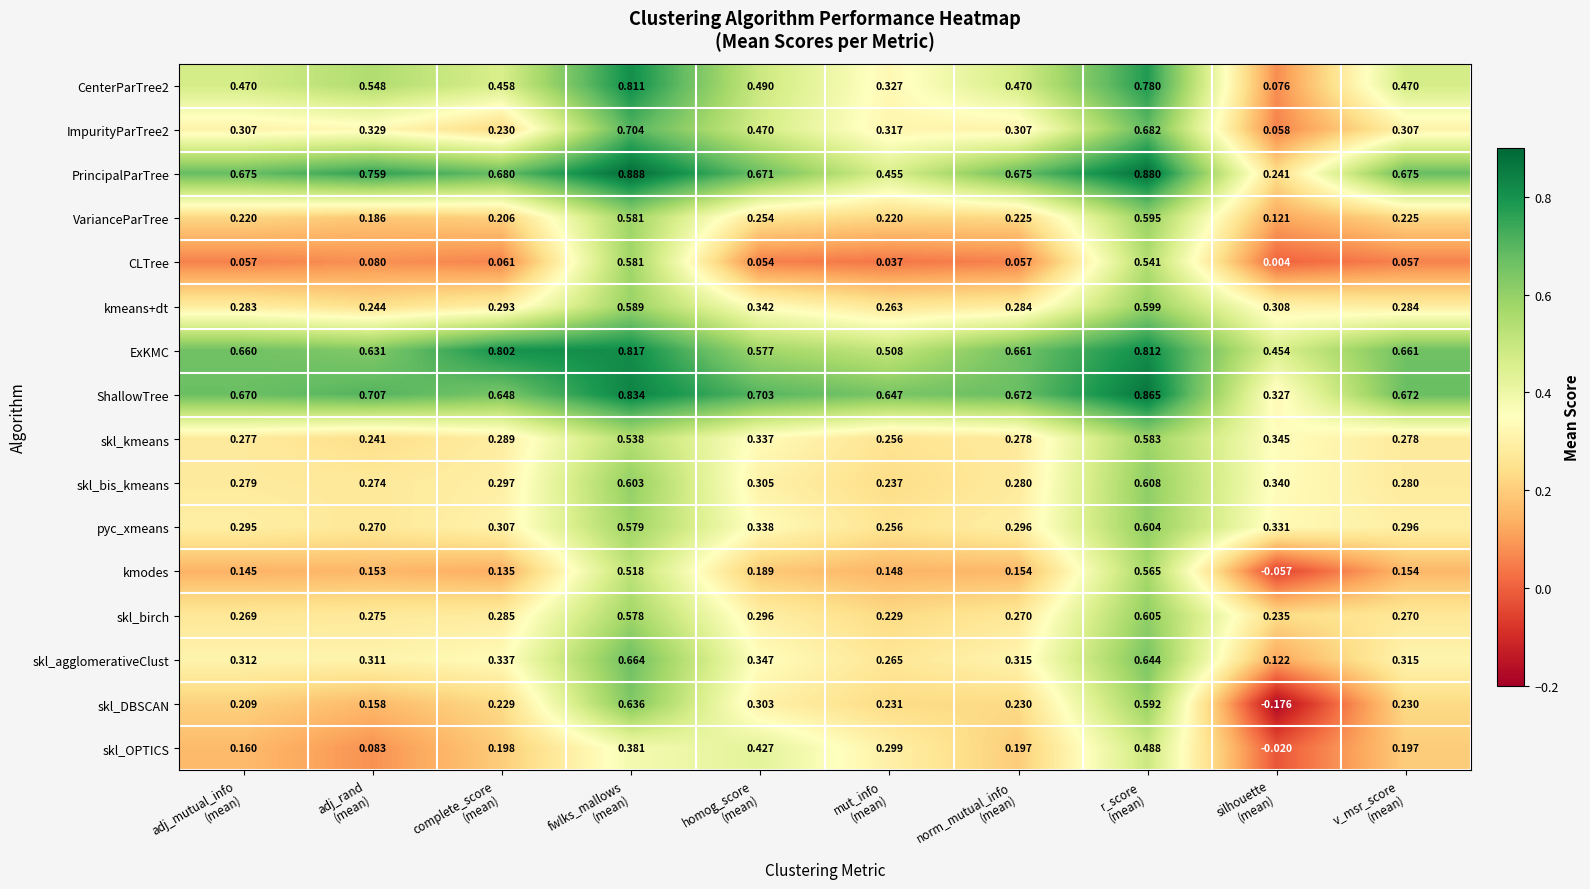

Which series has the largest total across all categories?

ShallowTree